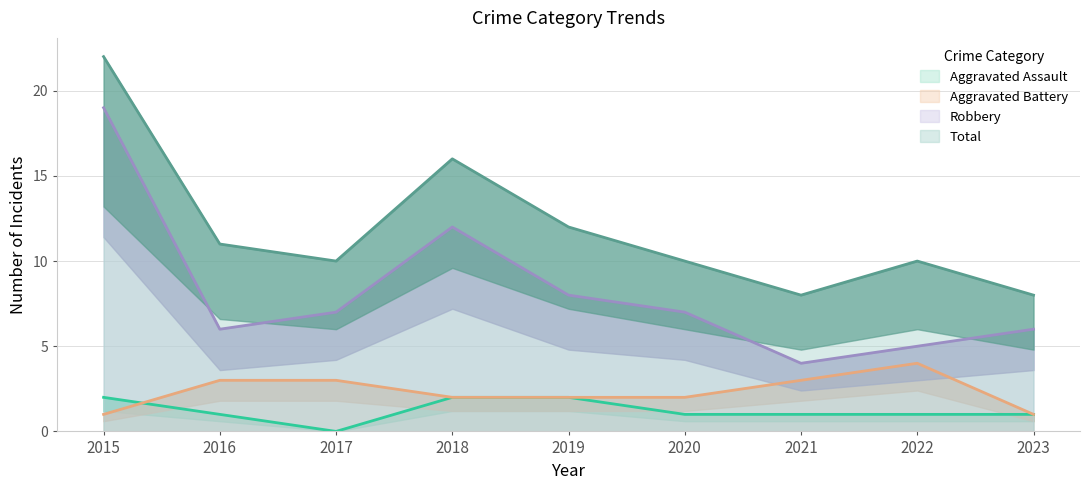

How many lines are shown in the chart?

4